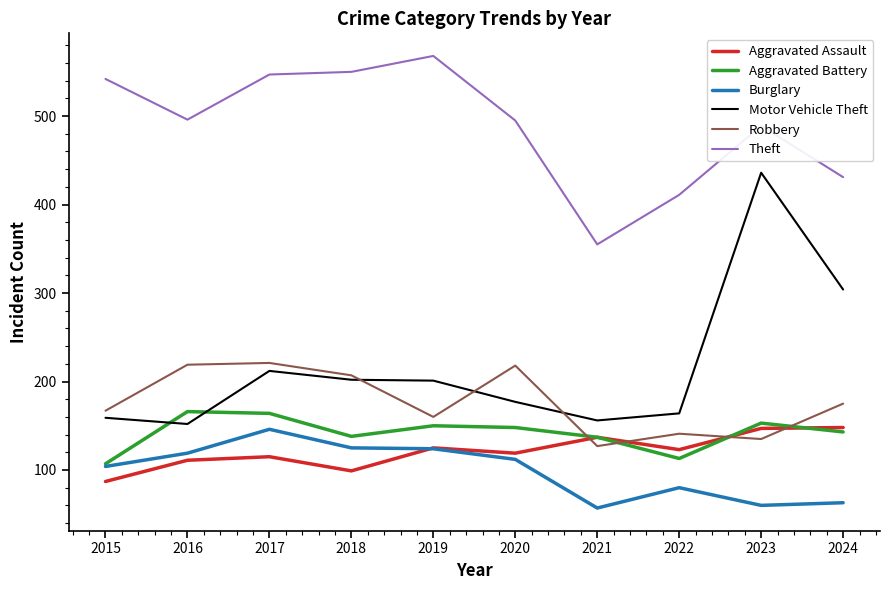

Is it true that Robbery equals 221 at 2017?

True